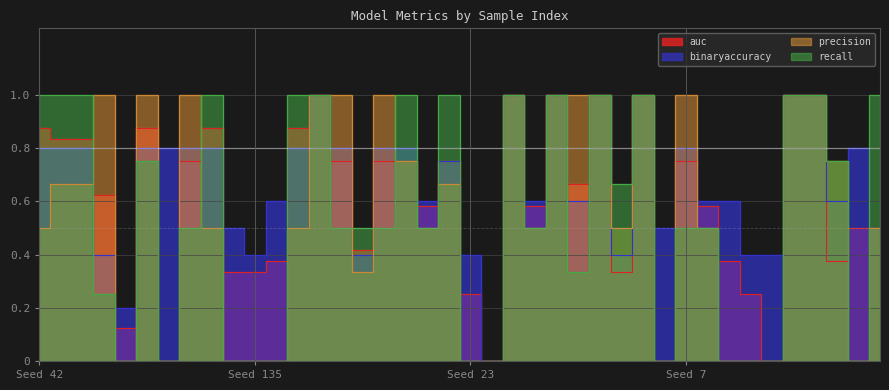

Which series ends up on top after the final intersection of precision and recall?

recall